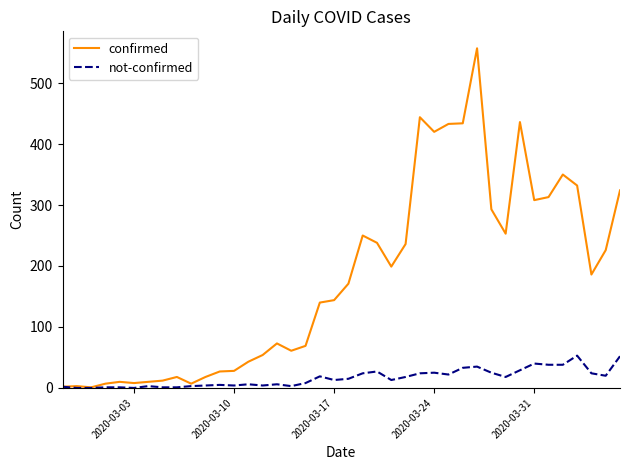

At how many categories does at least one series exceed 93?

22